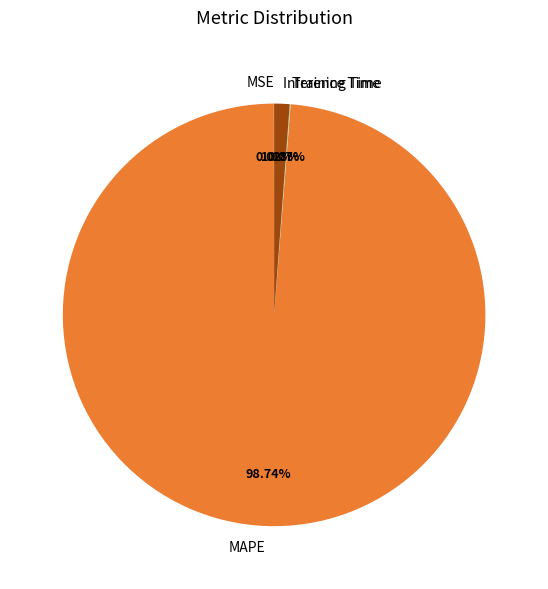

Which has a higher value, MAPE or Inference Time?

MAPE